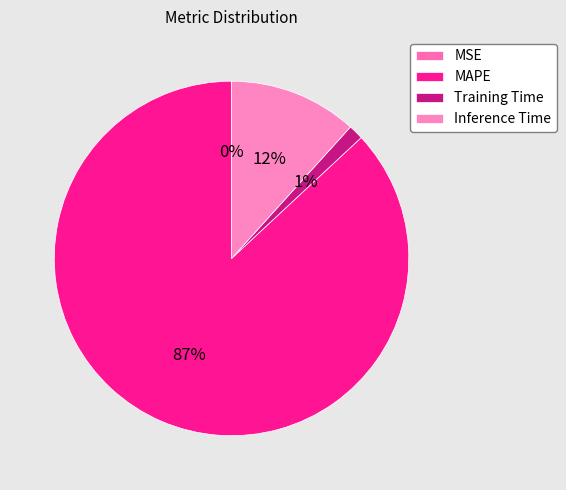

Do MSE and Training Time together represent more than half of the pie?

No